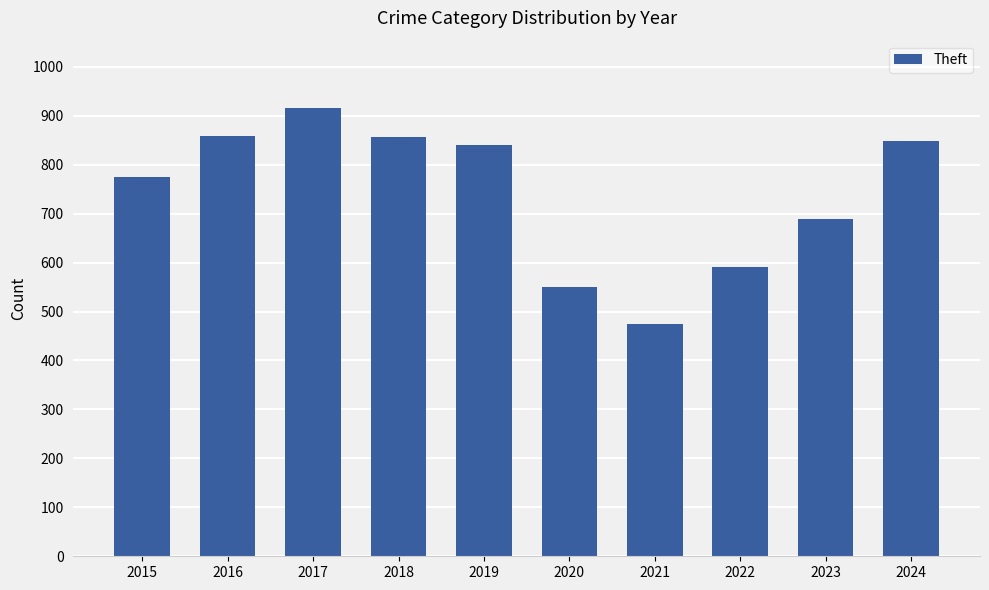

True or false: the data shows 1115 at 2015.

False